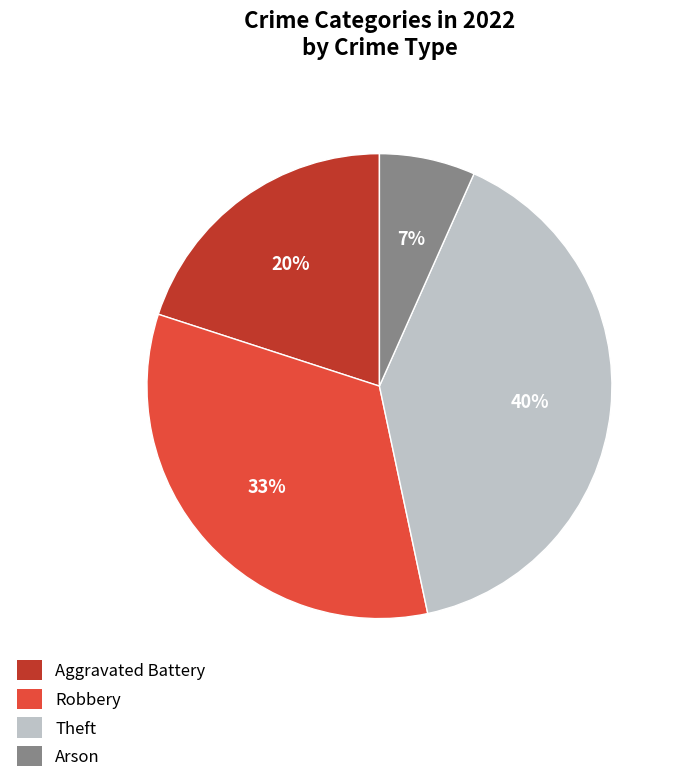

To the nearest percent, what is the average slice percentage?

25%